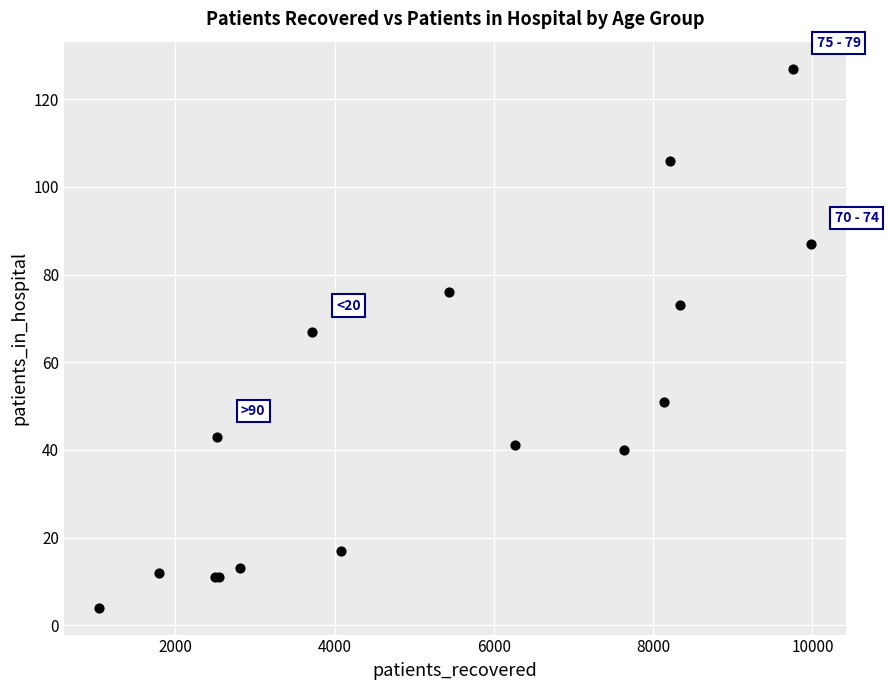

What Y value in the scatter plot is closest to 65?

67